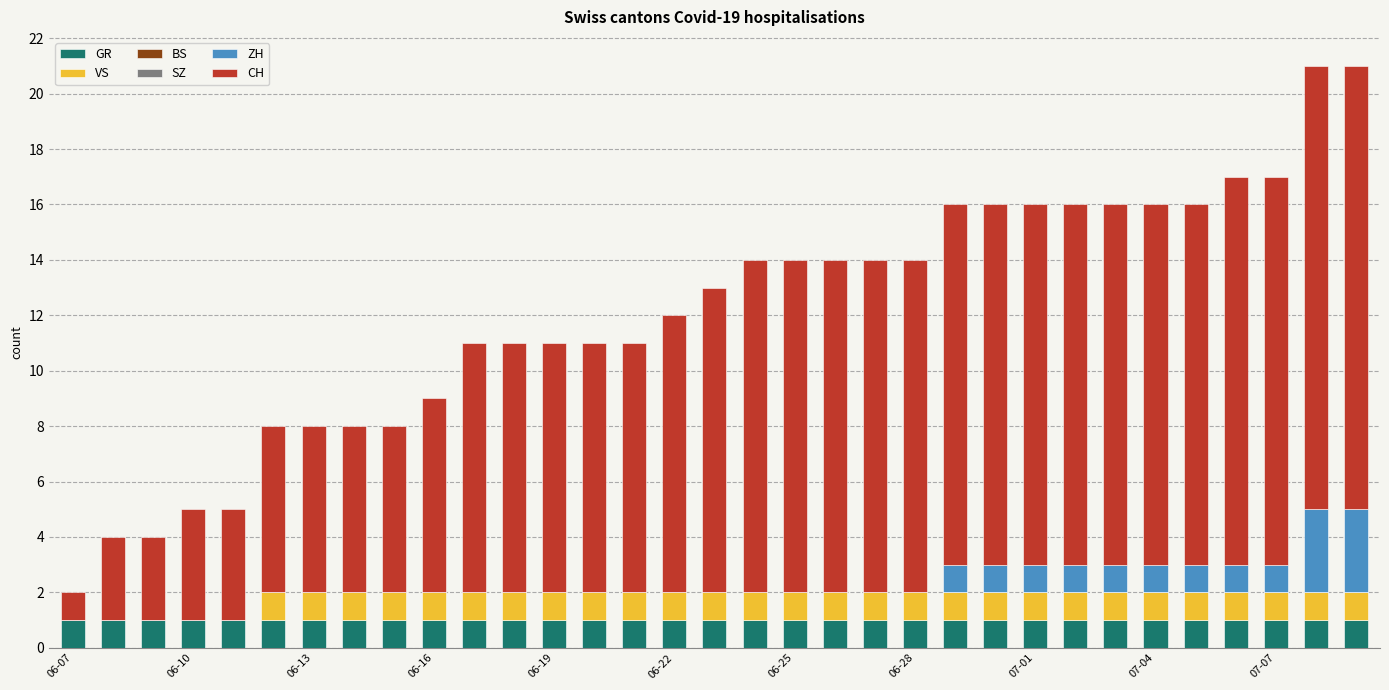

How many series are shown in this chart?

4